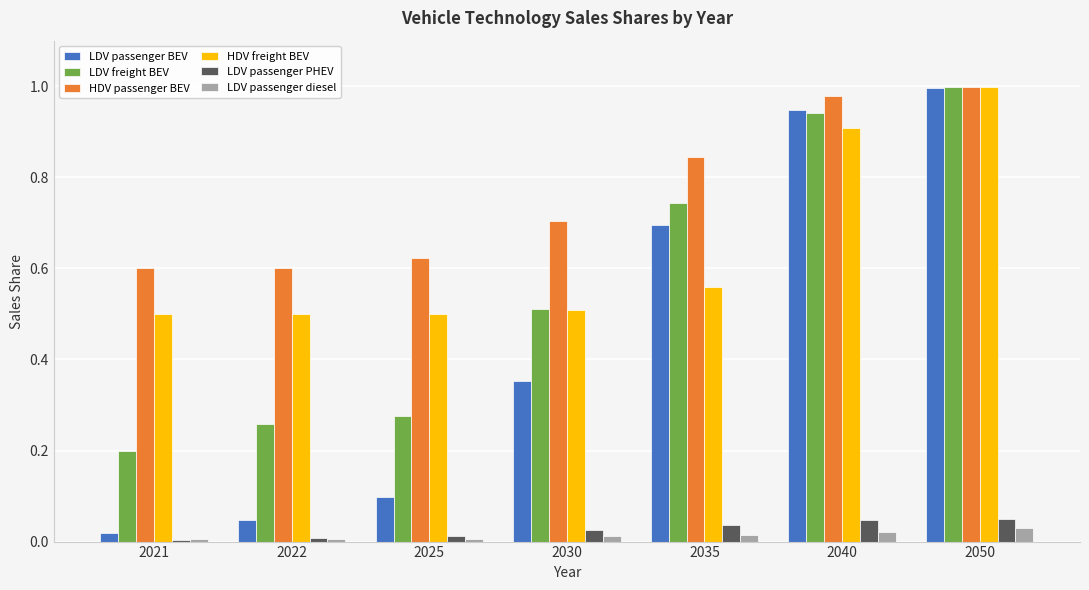

The value of HDV freight BEV at 2040 is 0.9. True or false?

True